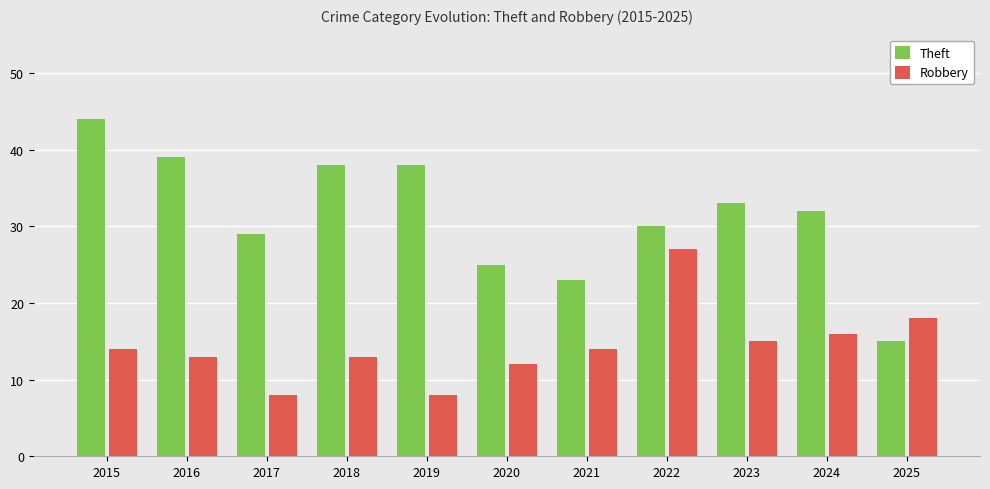

What is the total value across all series at 2016?

52